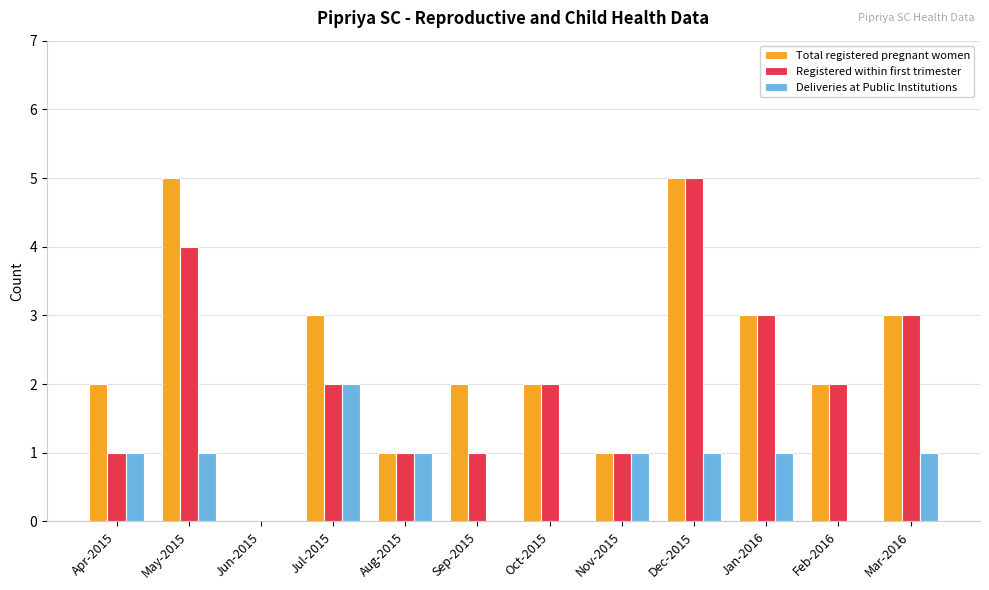

Reading right to left, transcribe all the data shown in this chart.

Total registered pregnant women: Mar-2016=3	Feb-2016=2	Jan-2016=3	Dec-2015=5	Nov-2015=1	Oct-2015=2	Sep-2015=2	Aug-2015=1	Jul-2015=3	Jun-2015=0	May-2015=5	Apr-2015=2
Registered within first trimester: Mar-2016=3	Feb-2016=2	Jan-2016=3	Dec-2015=5	Nov-2015=1	Oct-2015=2	Sep-2015=1	Aug-2015=1	Jul-2015=2	Jun-2015=0	May-2015=4	Apr-2015=1
Deliveries at Public Institutions: Mar-2016=1	Feb-2016=0	Jan-2016=1	Dec-2015=1	Nov-2015=1	Oct-2015=0	Sep-2015=0	Aug-2015=1	Jul-2015=2	Jun-2015=0	May-2015=1	Apr-2015=1